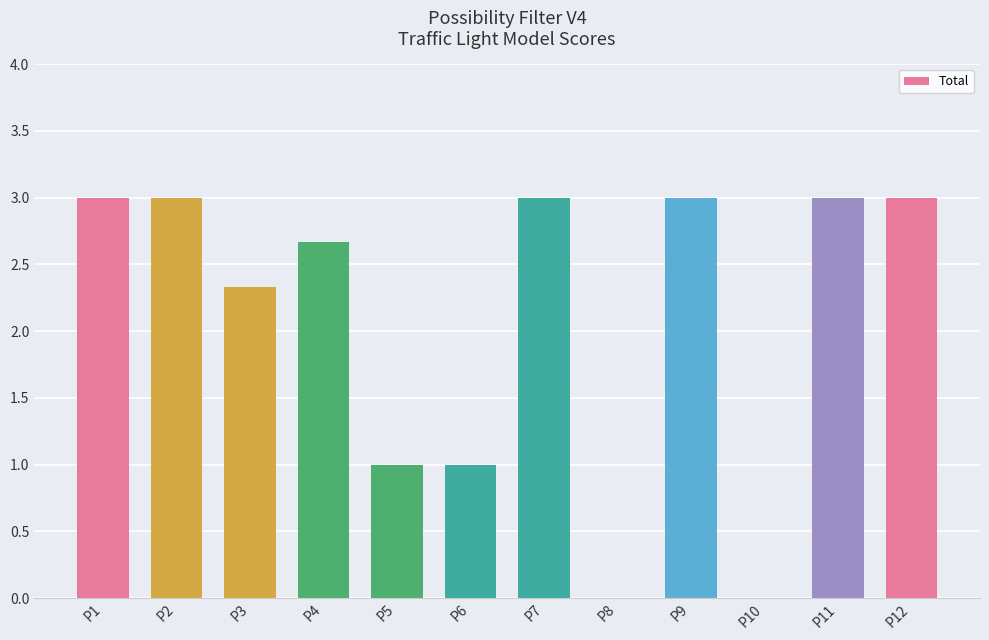

Reading left to right, extract all data points from this chart.

3.0	3.0	2.3	2.7	1.0	1.0	3.0	0.0	3.0	0.0	3.0	3.0